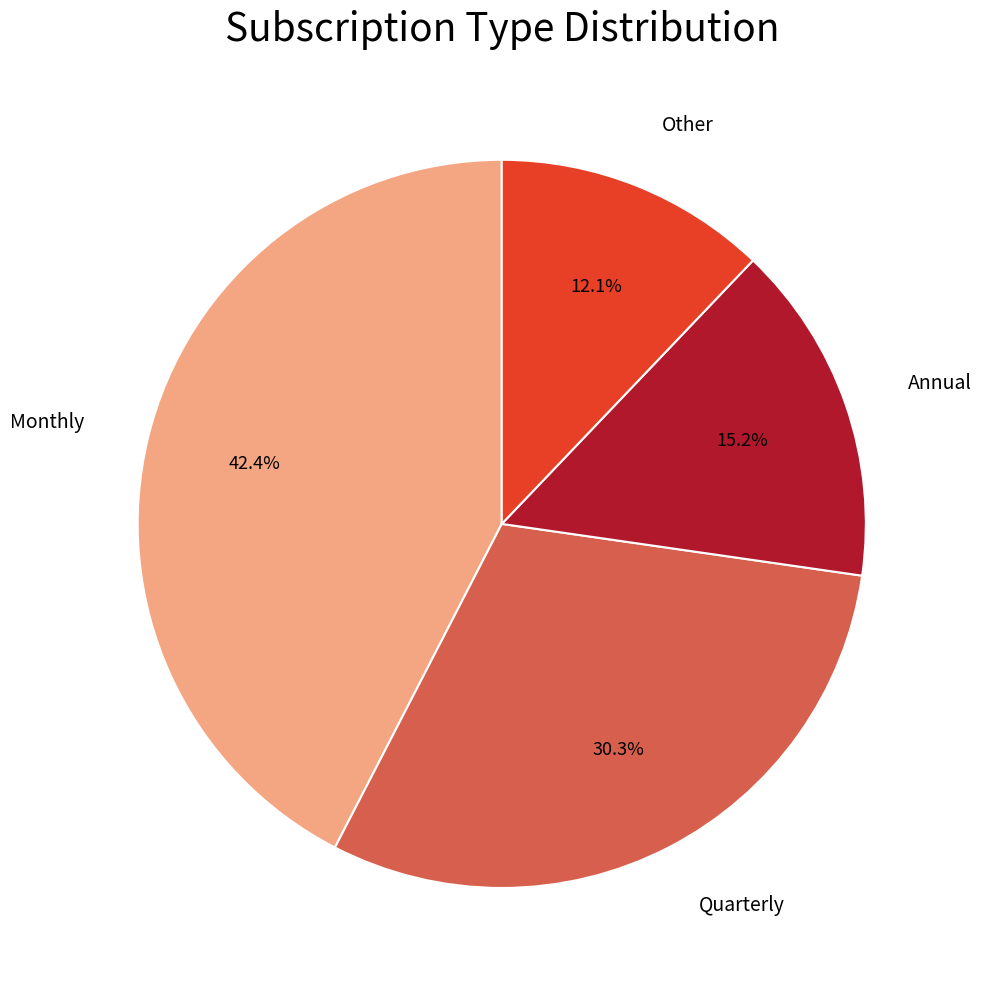

Count the number of slices in the pie.

4